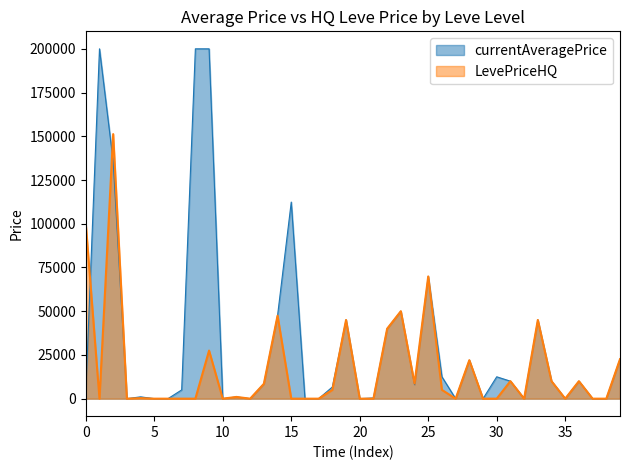

How many points are higher than both their immediate neighbors (excluding endpoints)?

12